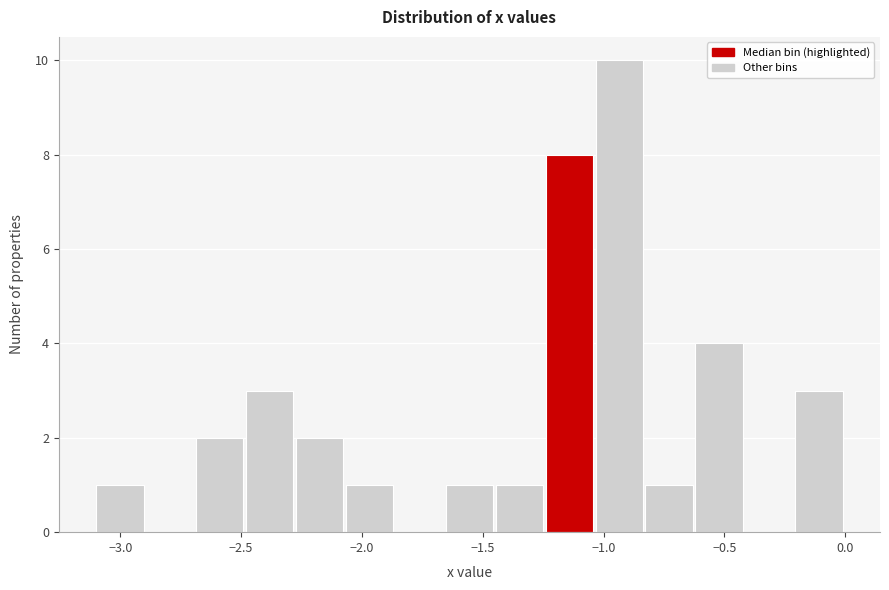

Over which range of the x-axis is the bar tallest?

-1.05 to -0.85